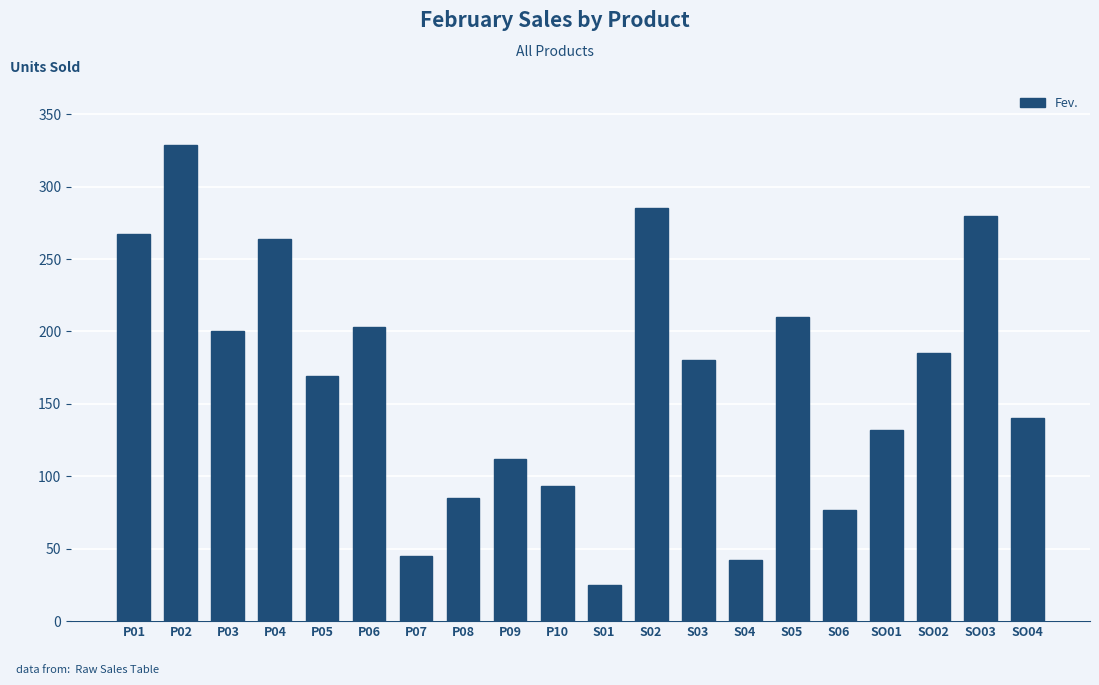

Reading left to right, list all the values displayed in this chart.

P01=267	P02=329	P03=200	P04=264	P05=169	P06=203	P07=45	P08=85	P09=112	P10=93	S01=25	S02=285	S03=180	S04=42	S05=210	S06=77	SO01=132	SO02=185	SO03=280	SO04=140